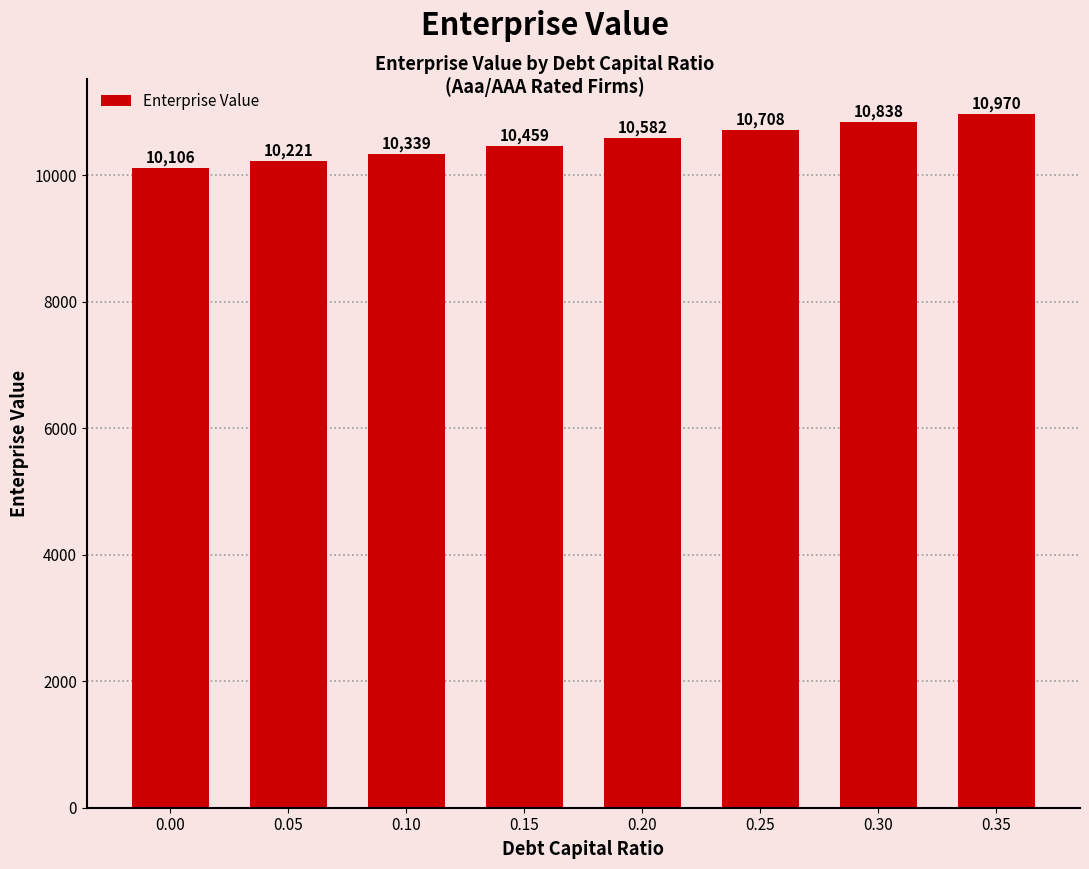

Read the value at 0.30.

10837.8